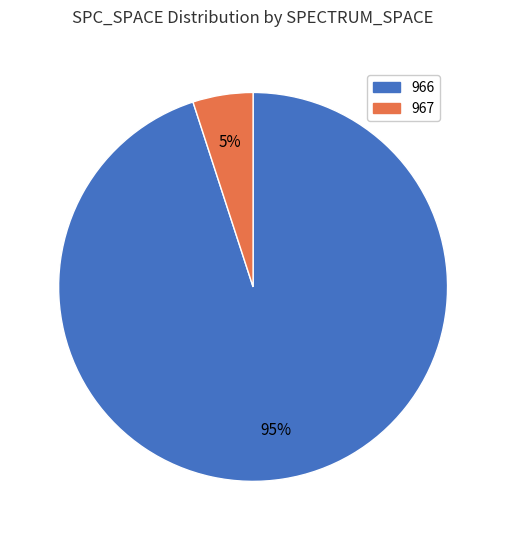

What is the majority slice?

966